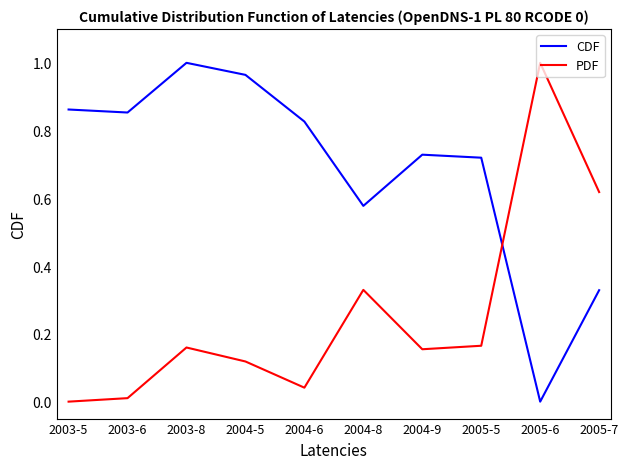

At how many categories does at least one series exceed 0?

10